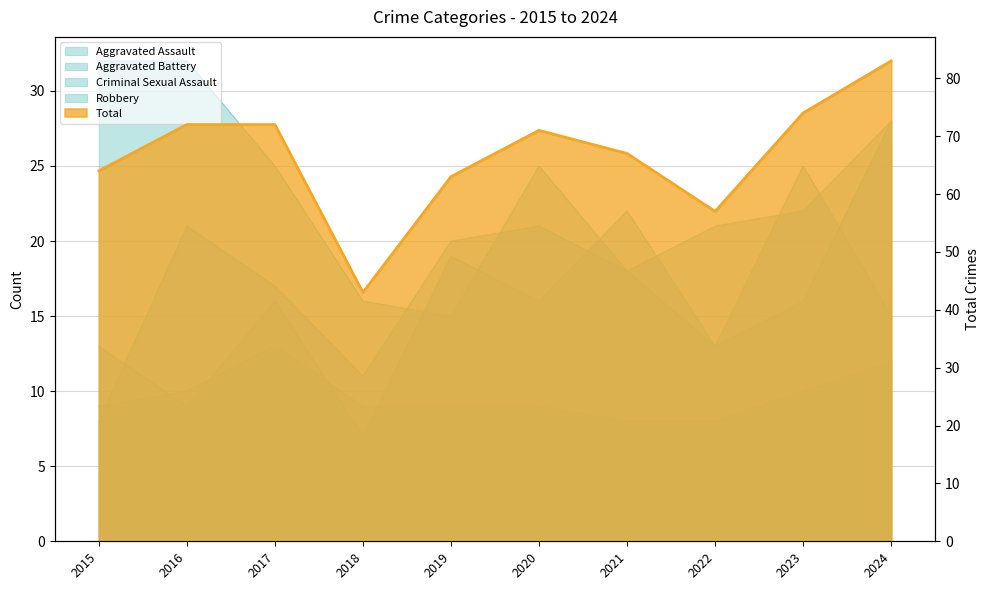

What is the total value across all series at 2020?

142